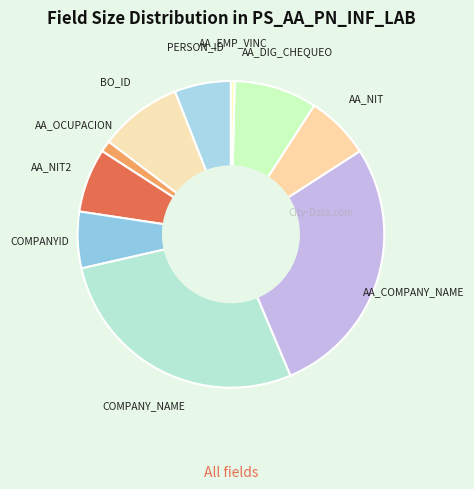

Count the number of slices in the pie.

10